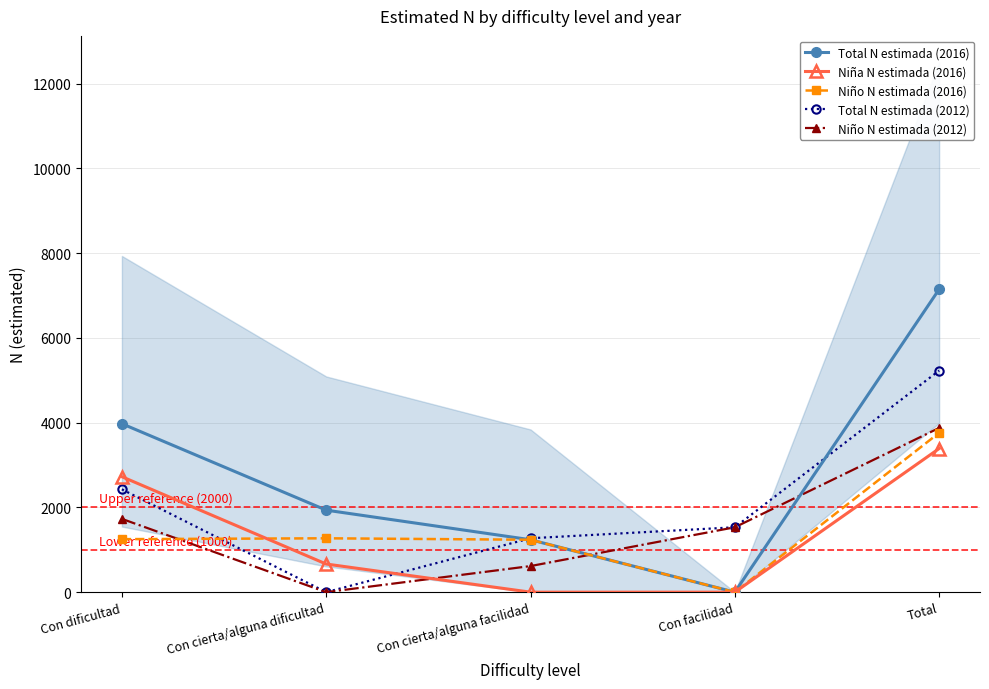

Read the Niña N estimada (2016) value at Con cierta/alguna dificultad, to the nearest 50.

650